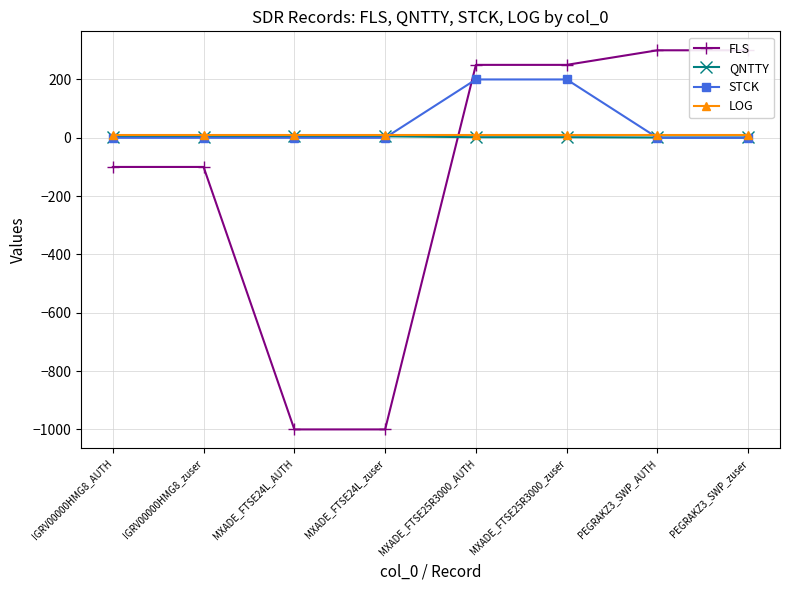

Between which two adjacent categories do LOG and FLS first intersect?

MXADE_FTSE24L_zuser and MXADE_FTSE25R3000_AUTH